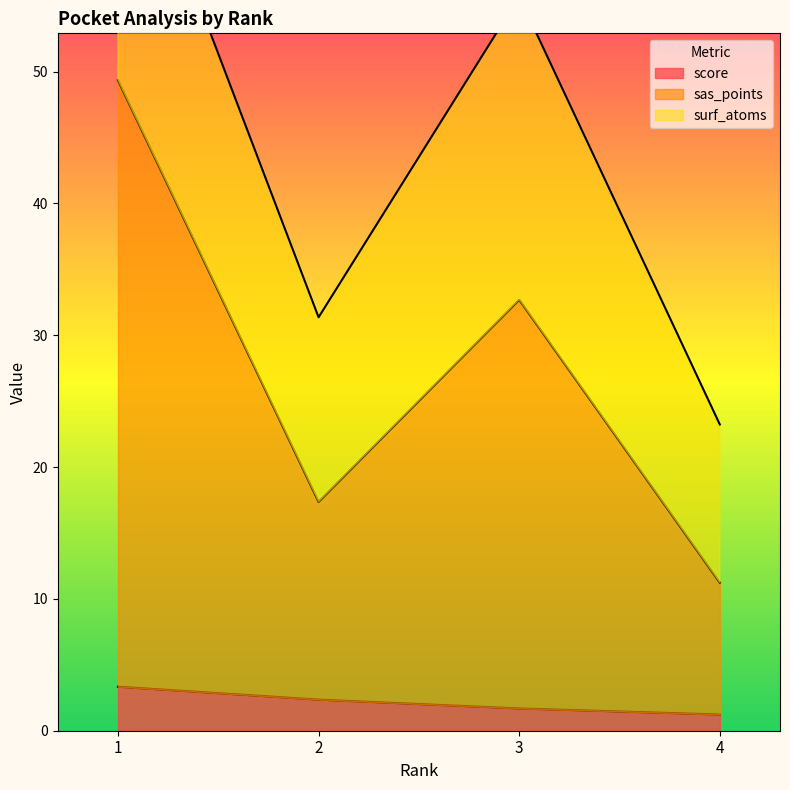

True or false: score has more than 2 interior local peaks.

False